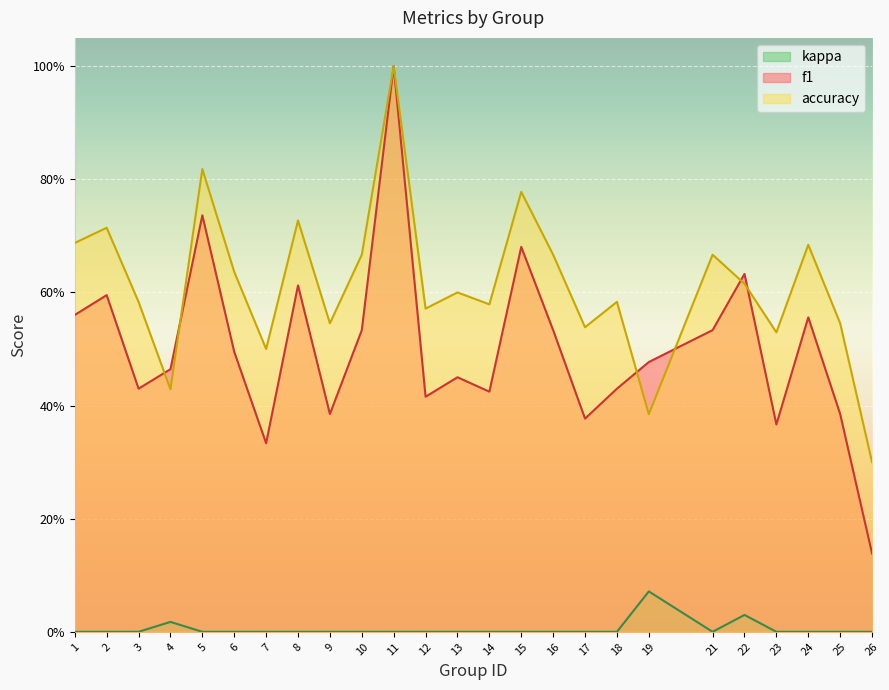

Which category has the highest value in the f1 series?

11